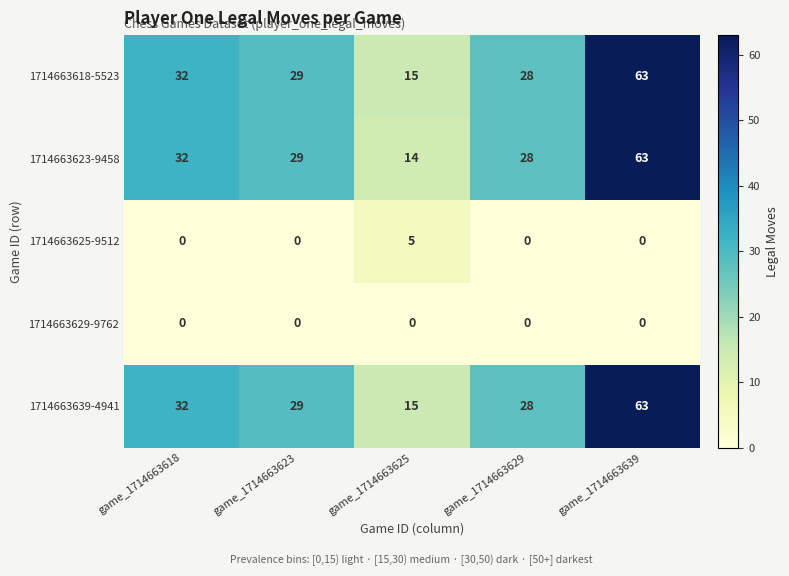

Where does the 1714663639-4941 series first go above 29?

game_1714663618